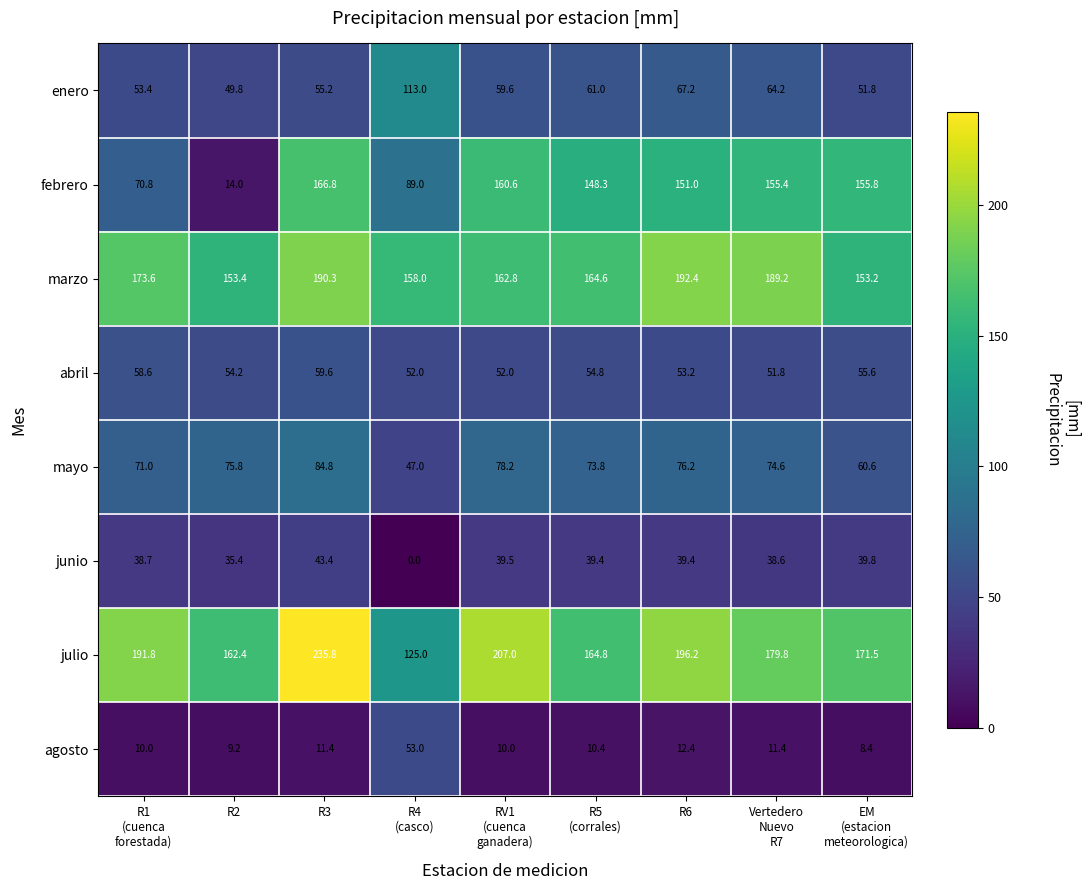

What is the difference between the second highest and second lowest values in the mayo series?

17.6